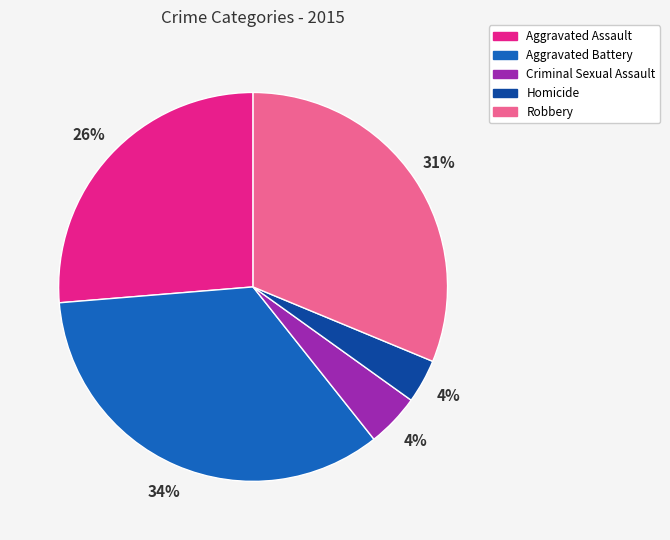

Is it true that Aggravated Battery is 34% of the pie?

True